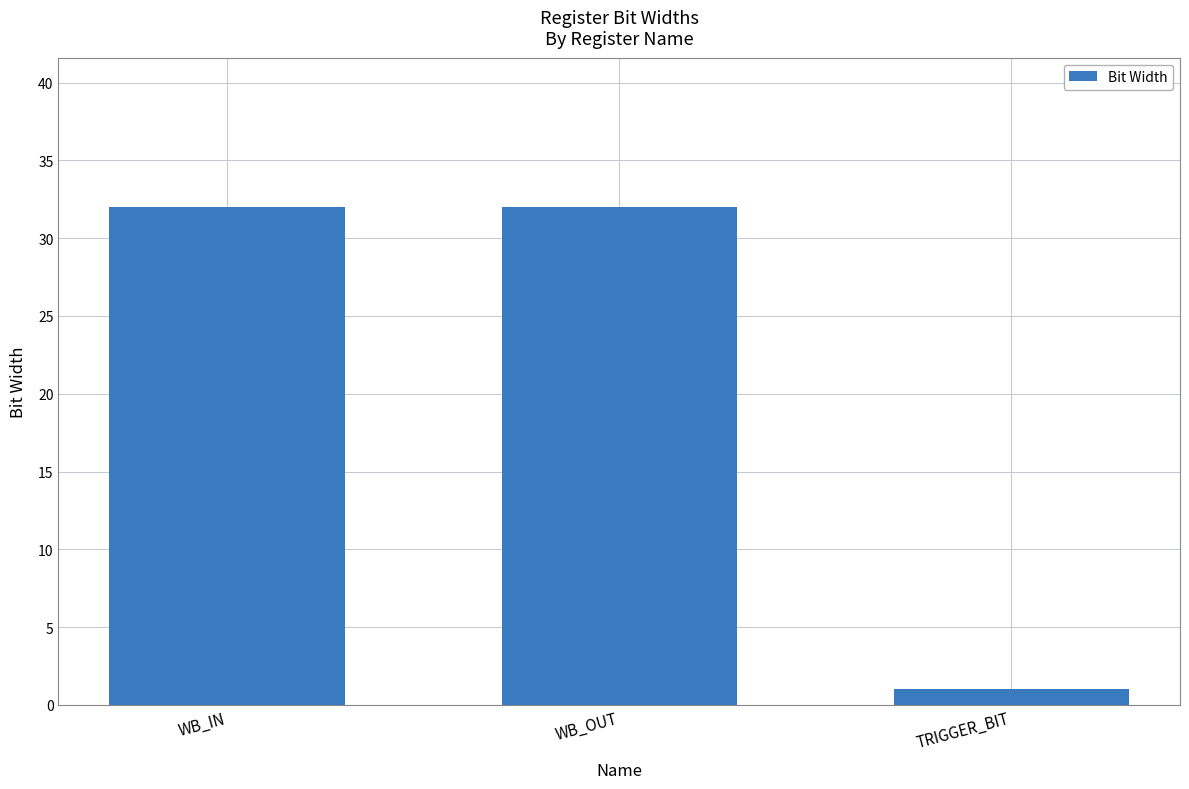

At which label is the value closest to 16?

TRIGGER_BIT